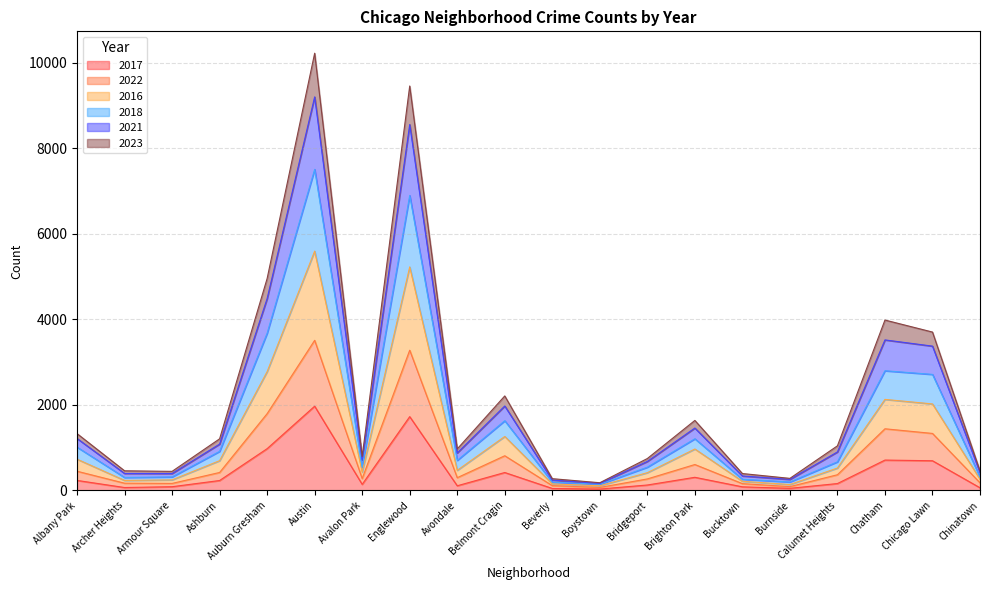

At which category is the sum across all series the highest?

Austin